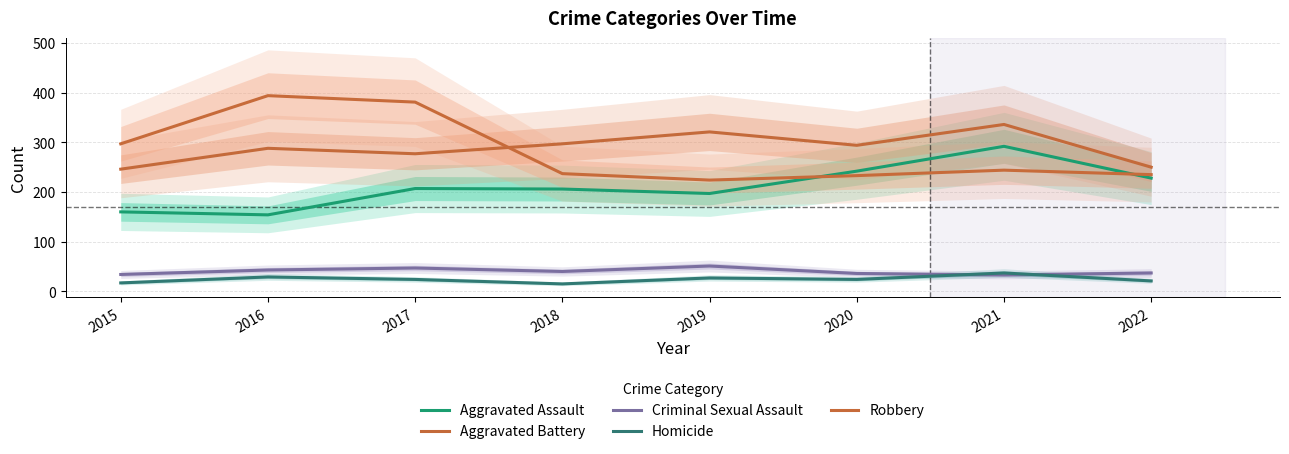

Rank the categories by Robbery value from lowest to highest.

2019, 2020, 2022, 2018, 2021, 2015, 2017, 2016